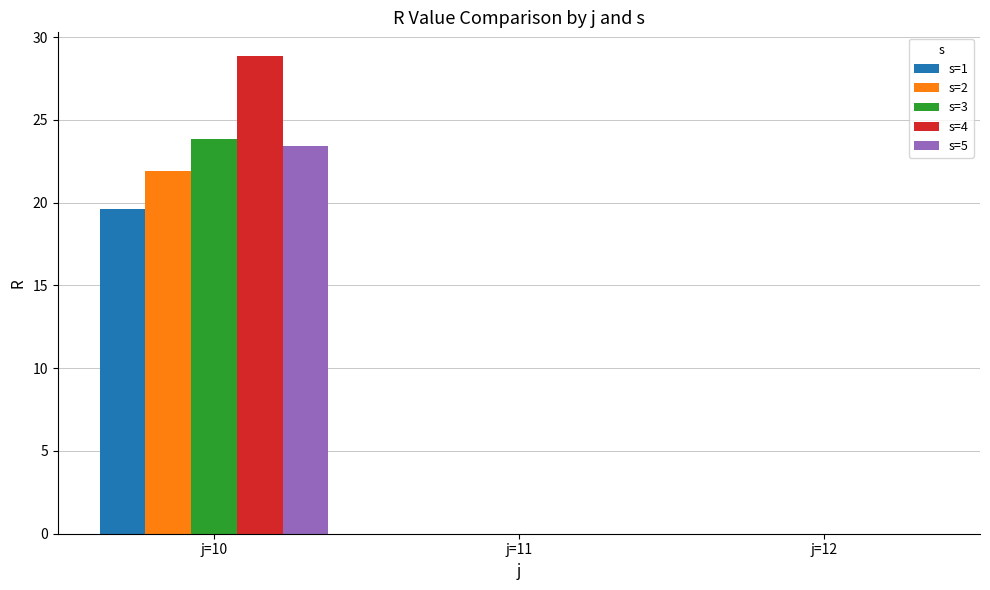

Reading left to right, list all the values displayed in this chart.

s=1: j=10=19.6	j=11=0.0	j=12=0.0
s=2: j=10=21.9	j=11=0.0	j=12=0.0
s=3: j=10=23.8	j=11=0.0	j=12=0.0
s=4: j=10=28.8	j=11=0.0	j=12=0.0
s=5: j=10=23.4	j=11=0.0	j=12=0.0